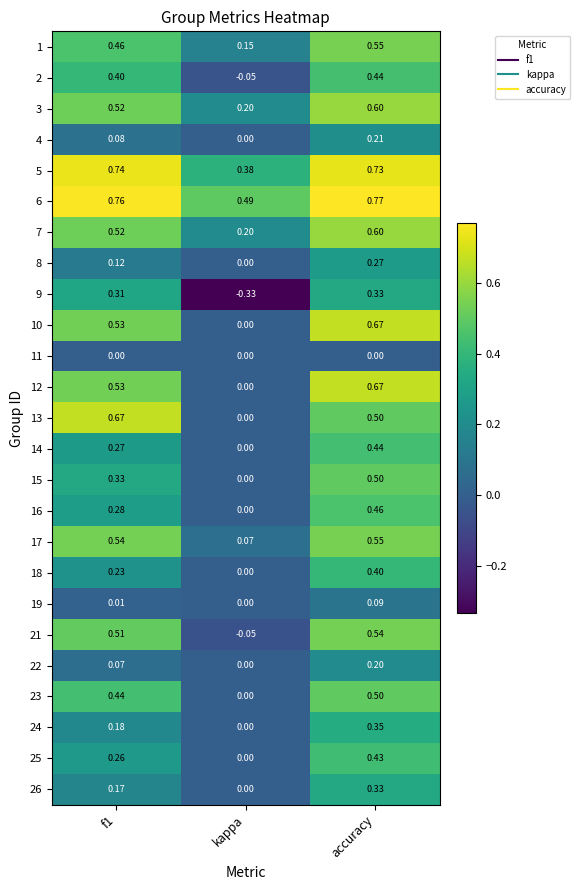

At which label does 3 reach its minimum?

kappa